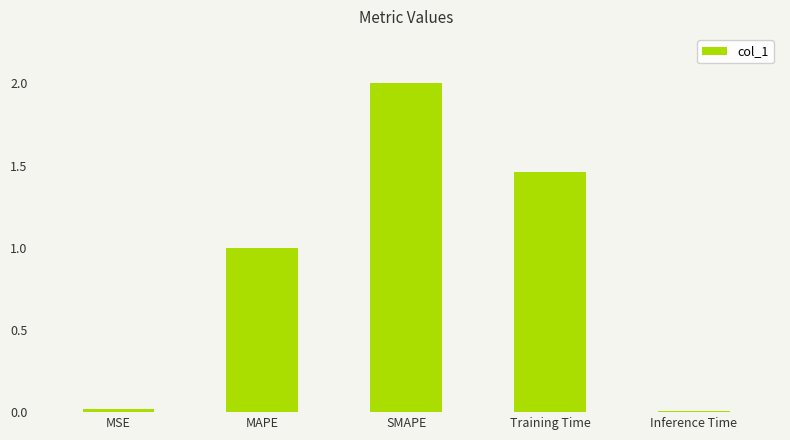

Where is the data nearest to the value 1?

MAPE